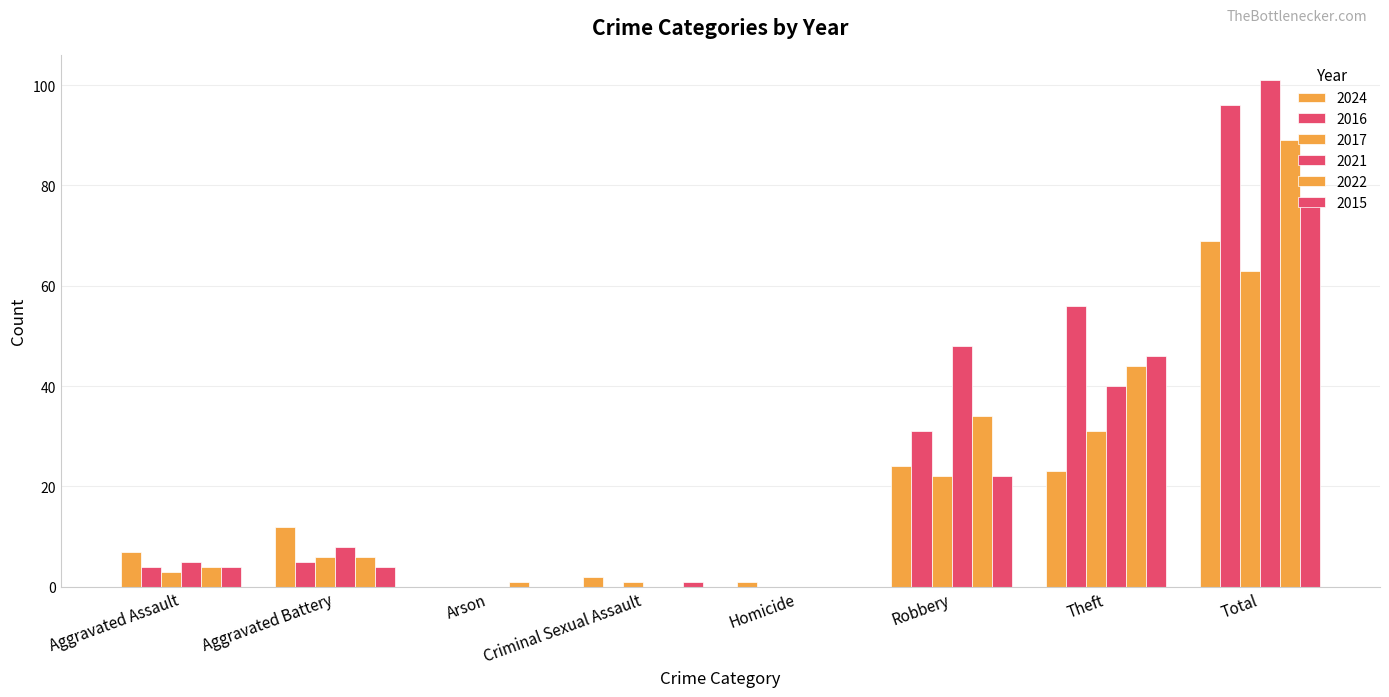

Rank the series by their maximum value, from highest to lowest.

2021, 2016, 2022, 2015, 2024, 2017